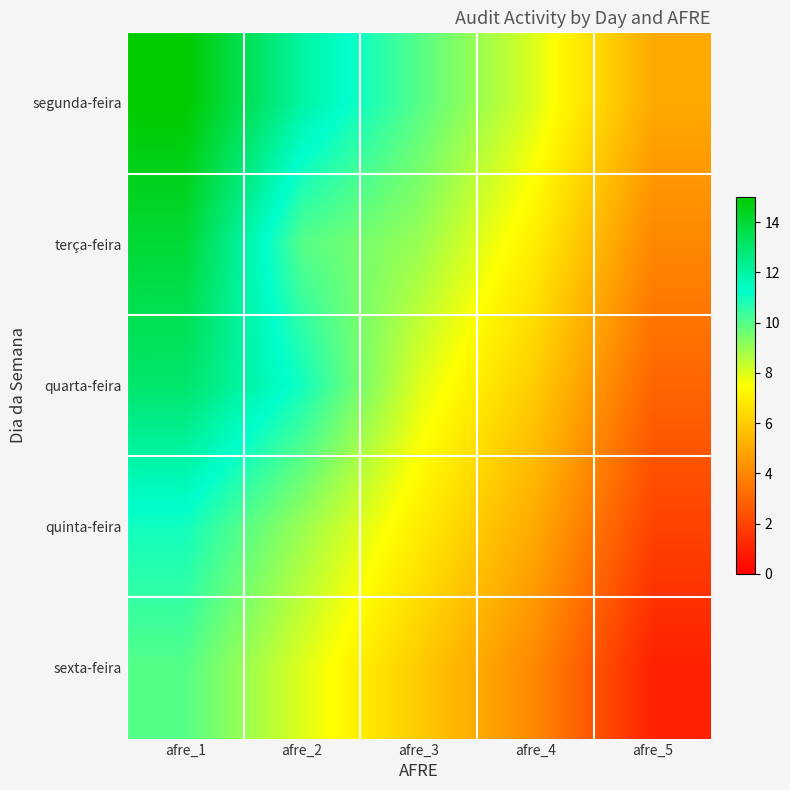

Reading left to right, transcribe all the data shown in this chart.

segunda-feira: afre_1=15	afre_2=12	afre_3=10	afre_4=8	afre_5=5
terça-feira: afre_1=14	afre_2=10	afre_3=9	afre_4=7	afre_5=4
quarta-feira: afre_1=13	afre_2=11	afre_3=8	afre_4=6	afre_5=3
quinta-feira: afre_1=11	afre_2=9	afre_3=7	afre_4=5	afre_5=2
sexta-feira: afre_1=10	afre_2=8	afre_3=6	afre_4=4	afre_5=1